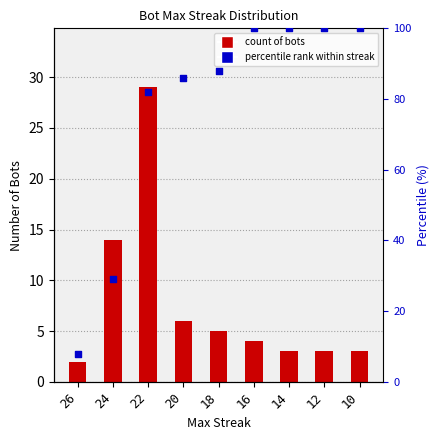

What is the total value across all series at 16?

104